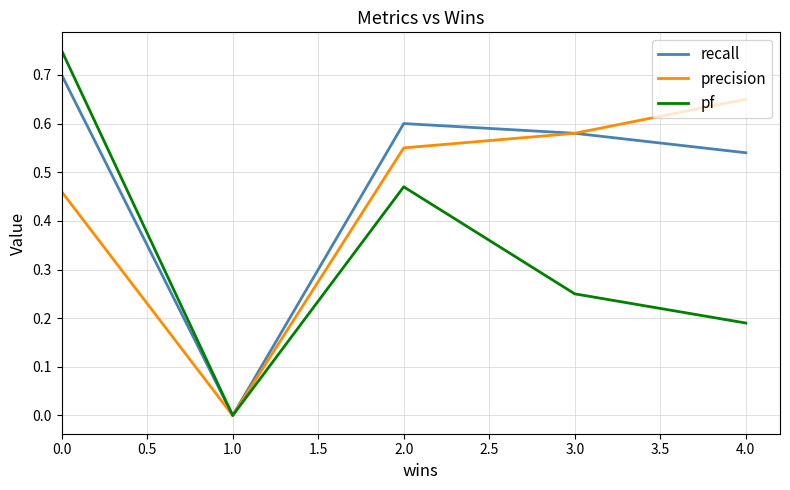

The value of precision at 3.0 is 0.6. True or false?

True